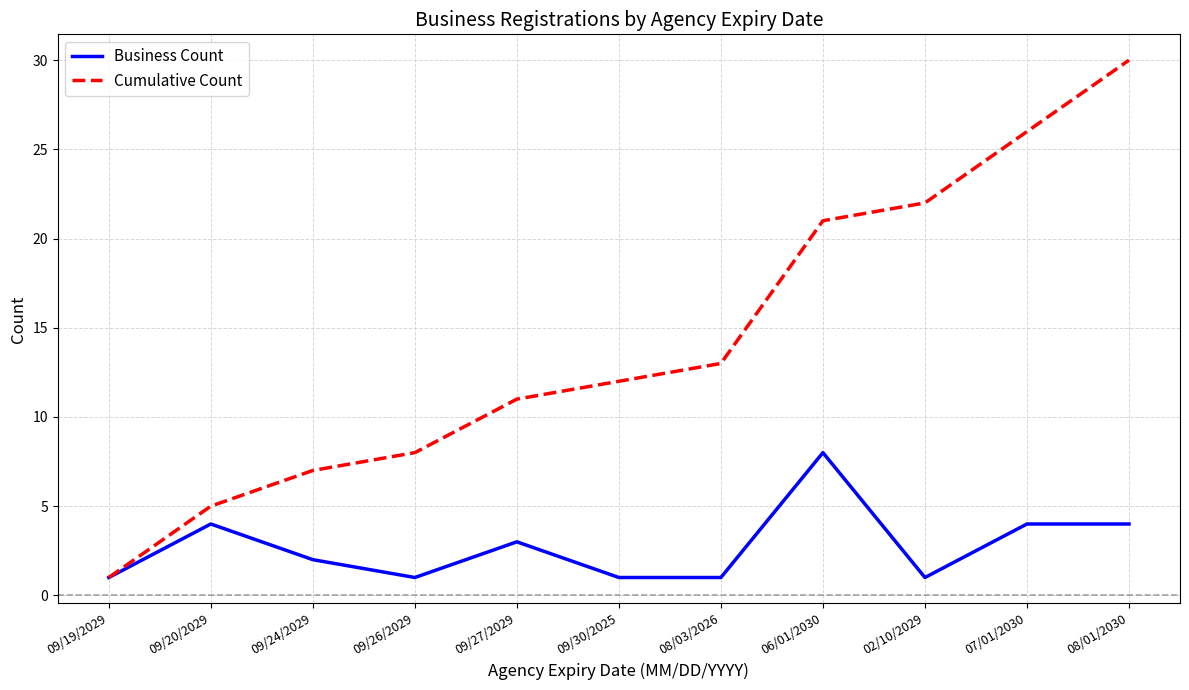

What is the spread (max minus min) of values at 09/27/2029?

8